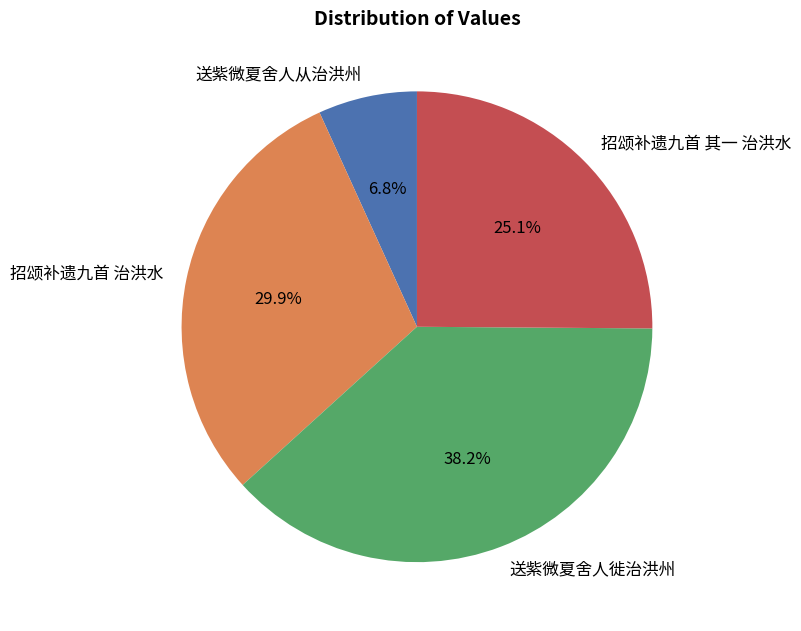

To the nearest percent, what is the average slice percentage?

25%